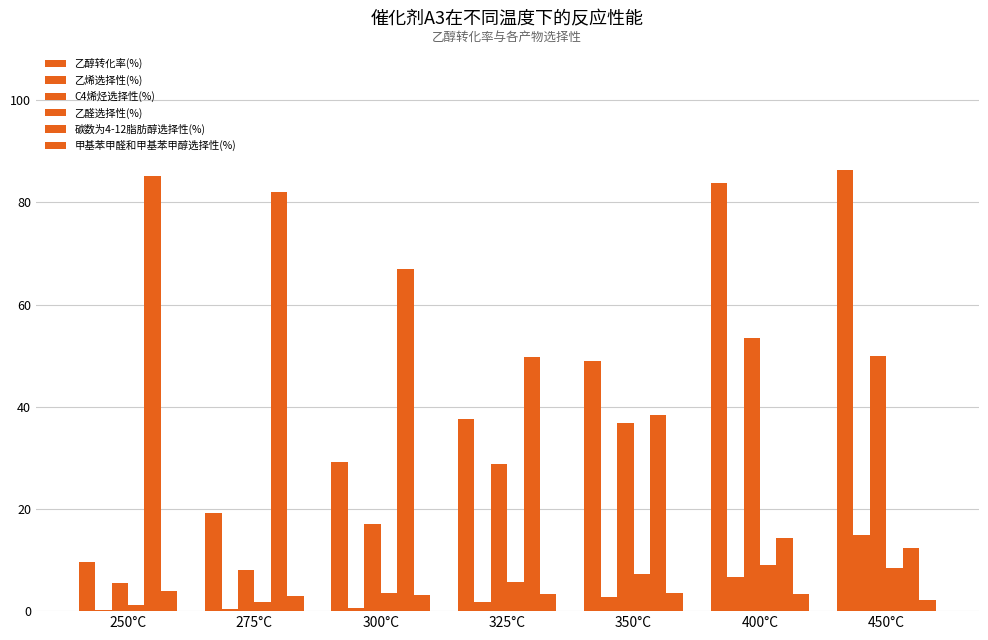

Are the bars grouped side by side (vs. stacked)?

Yes